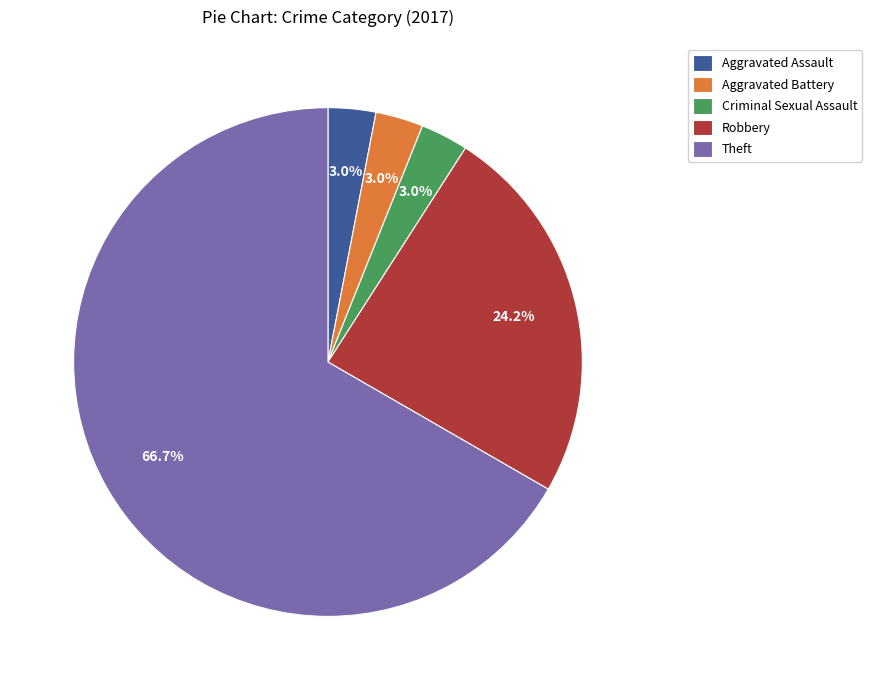

Which category has the biggest portion of the pie?

Theft